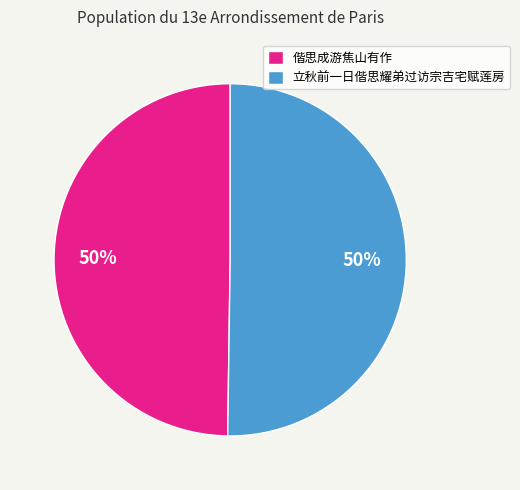

To the nearest percent, what percentage of the pie is 立秋前一日偕思耀弟过访宗吉宅赋莲房?

50%